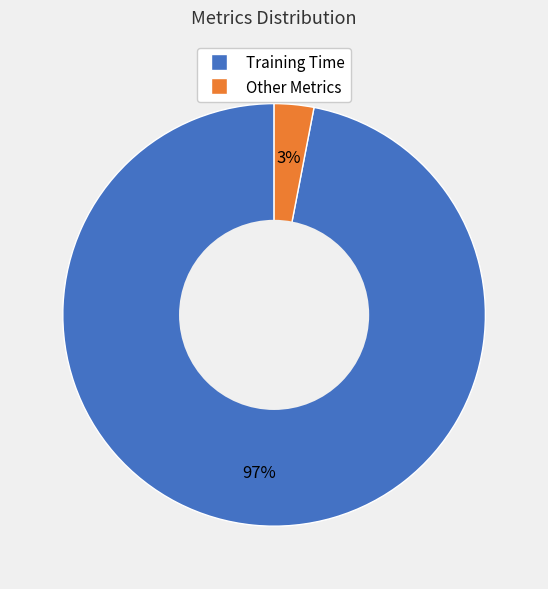

Is the sum of Training Time and Other Metrics greater than half?

Yes